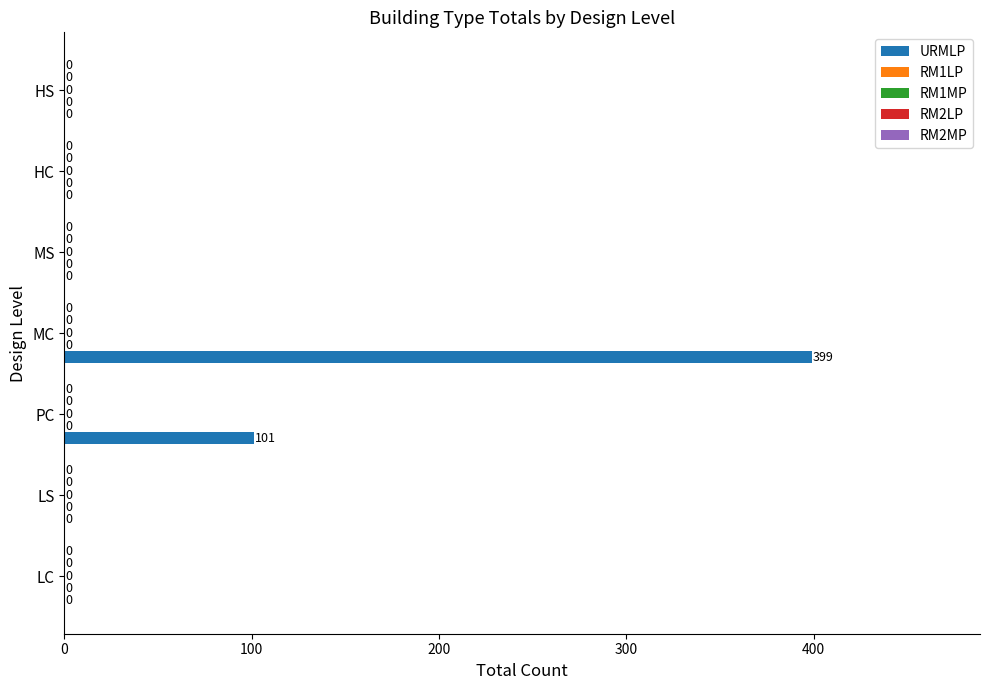

What is the sum of all values?

500